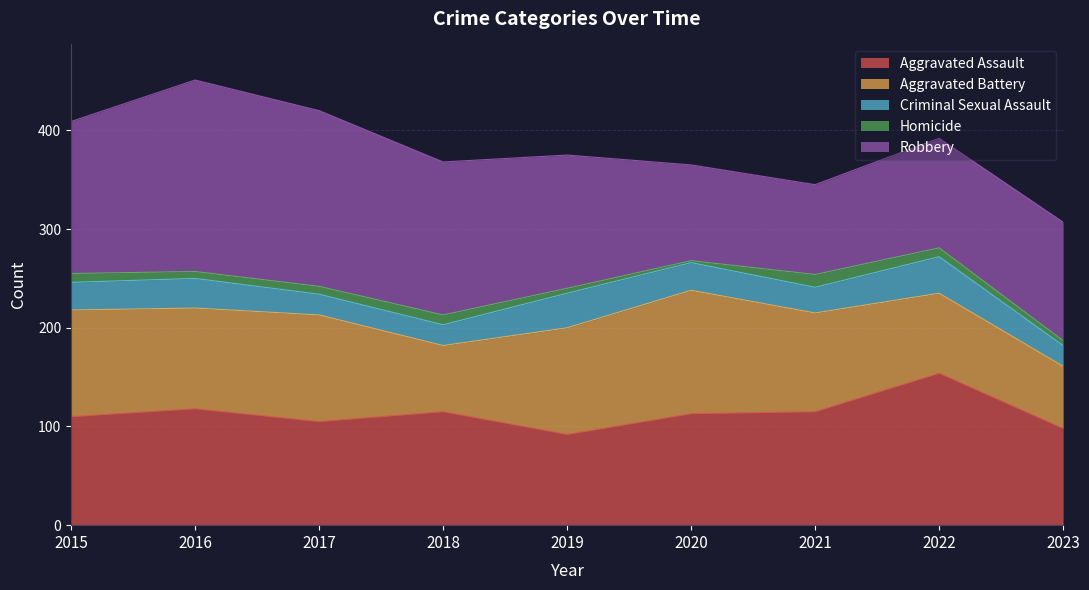

What is the total value across all series at 2021?

345